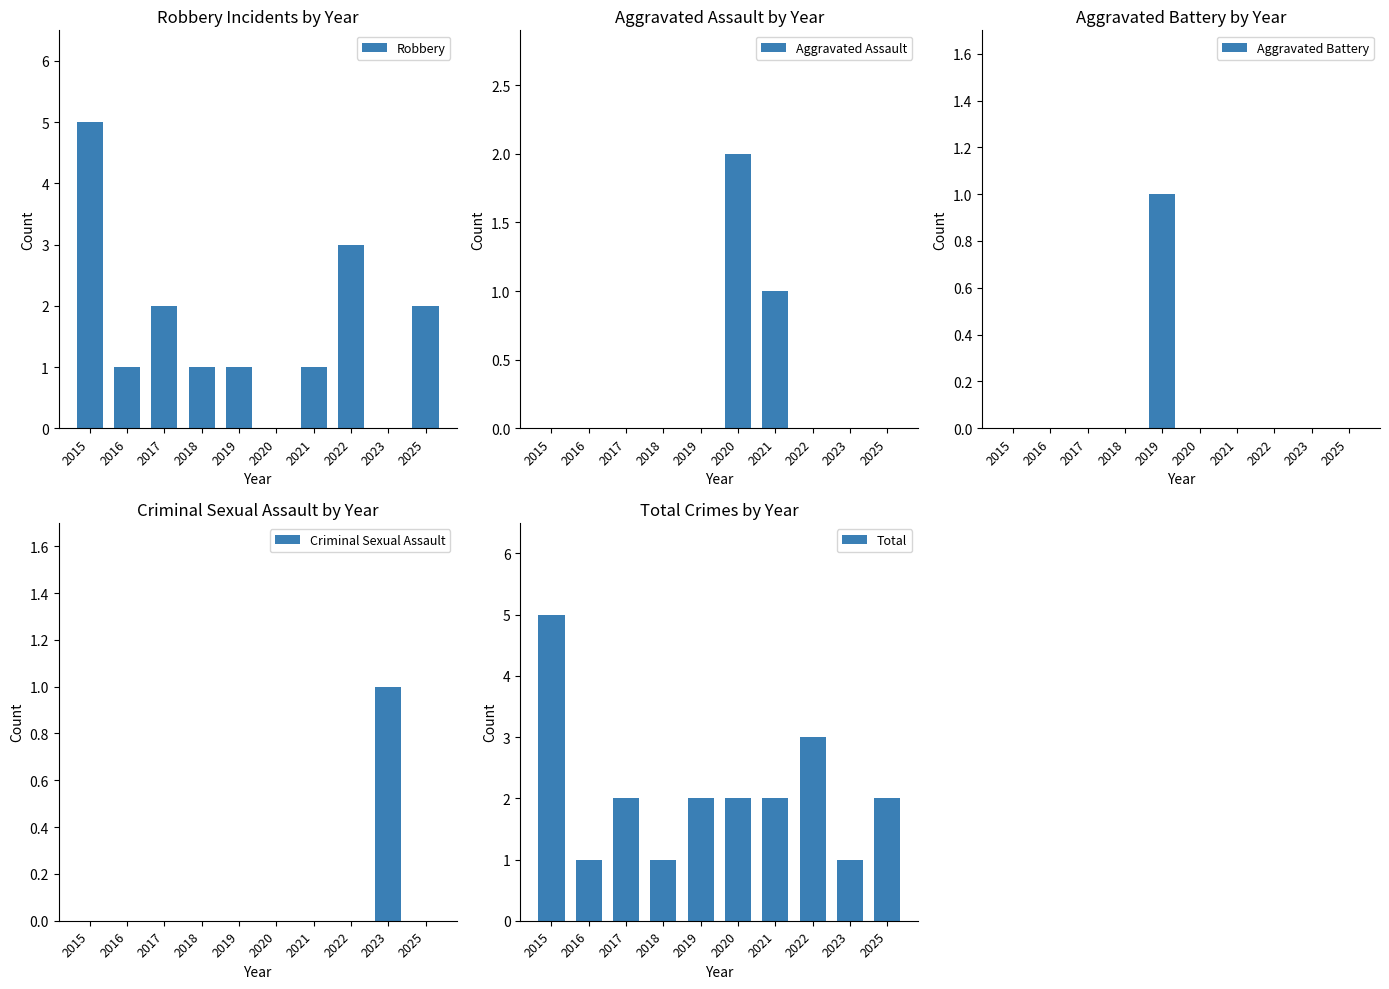

Is it true that Aggravated Assault equals 1 at 2018?

False